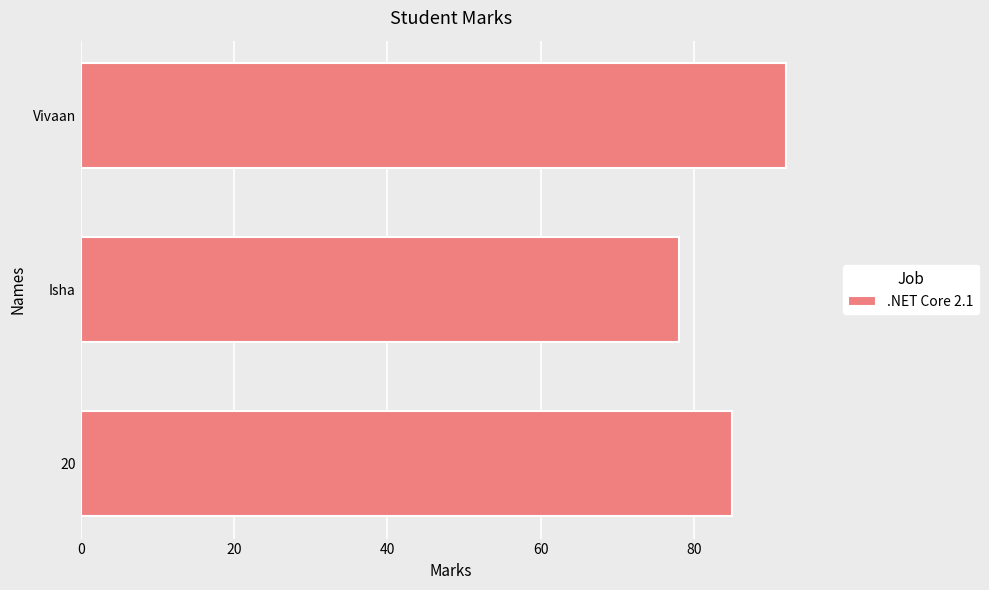

What is the sum of all values?

255